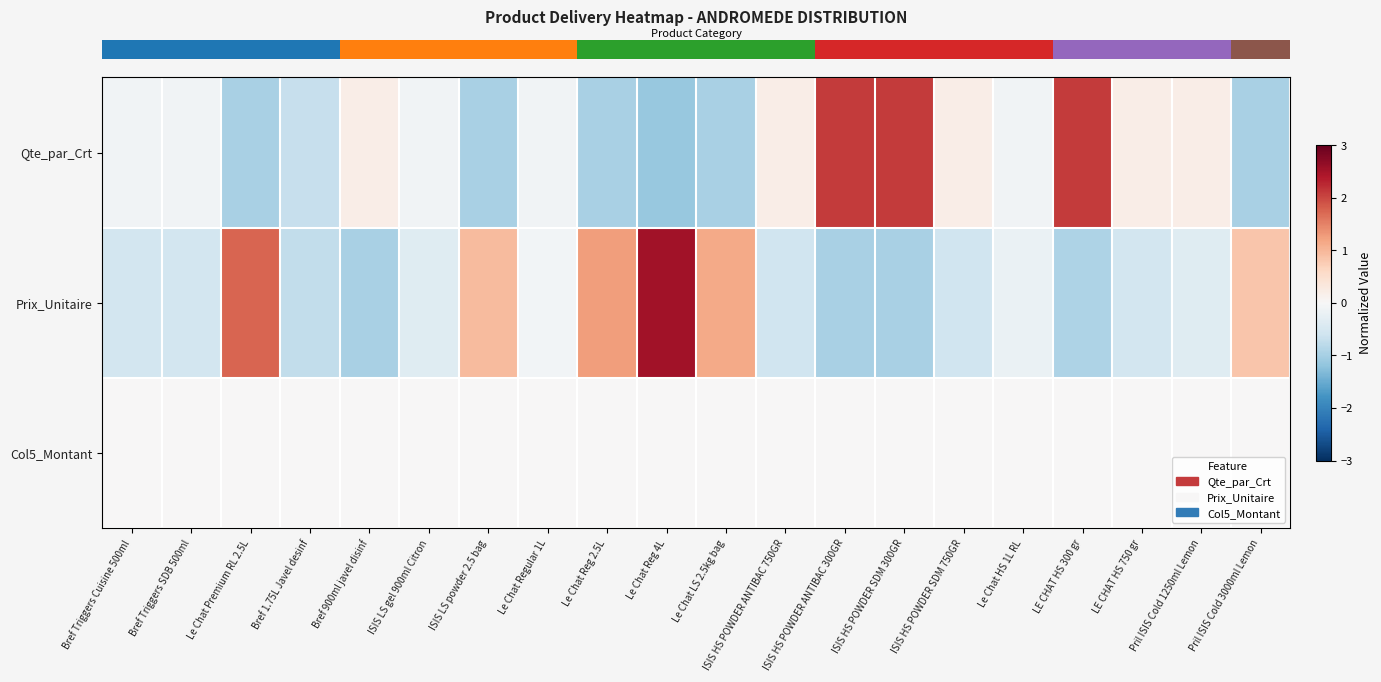

Which has a higher value, LE CHAT HS 750 gr or LE CHAT HS 300 gr?

LE CHAT HS 300 gr